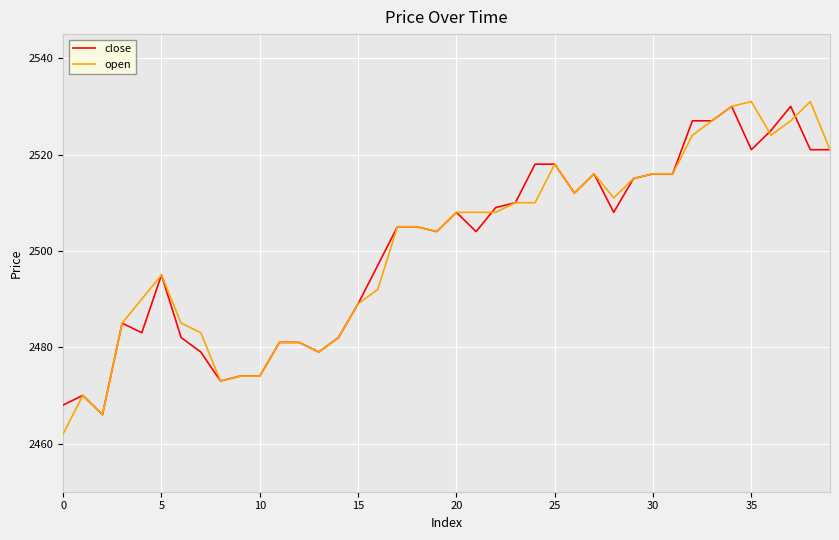

Does the chart display data point markers on the line(s)?

No